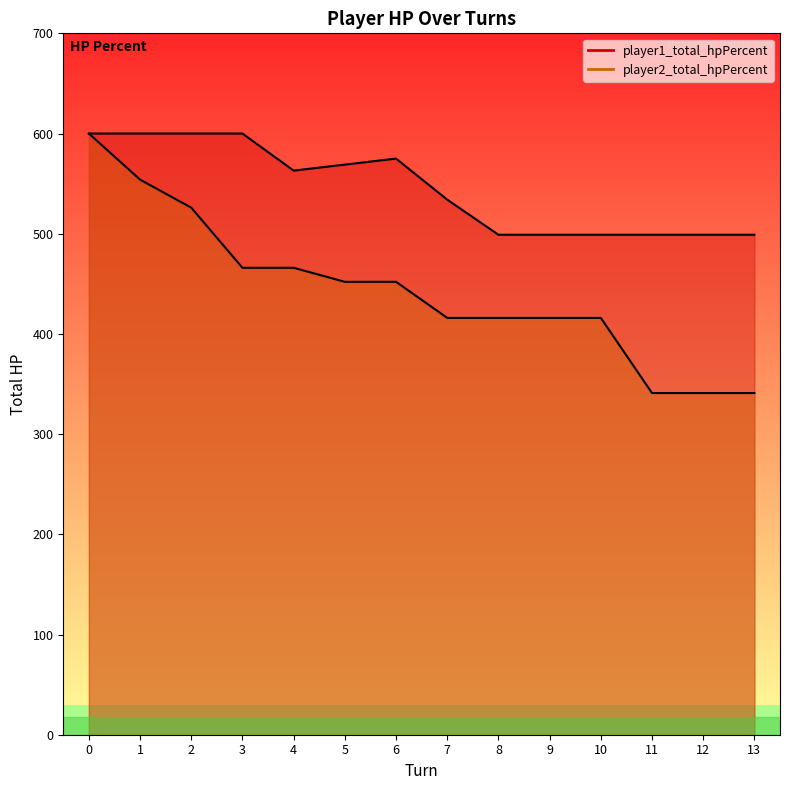

True or false: player1_total_hpPercent (line) and player2_total_hpPercent (line) cross at least once.

False